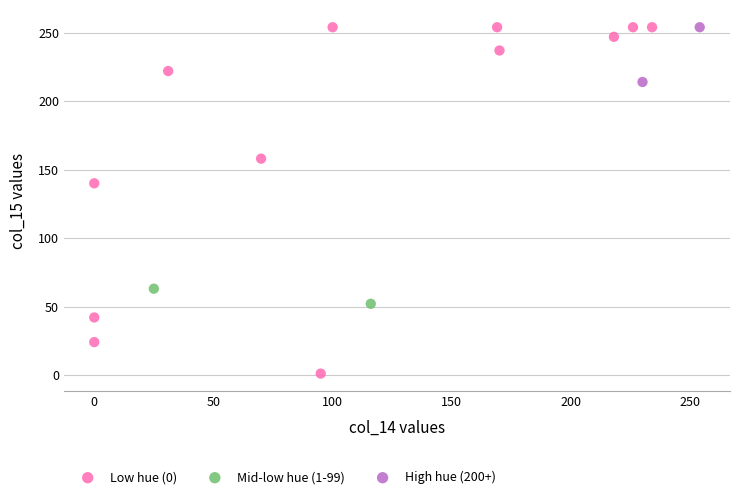

What are all the series names shown in the legend?

Low hue (0), Mid-low hue (1-99), High hue (200+)